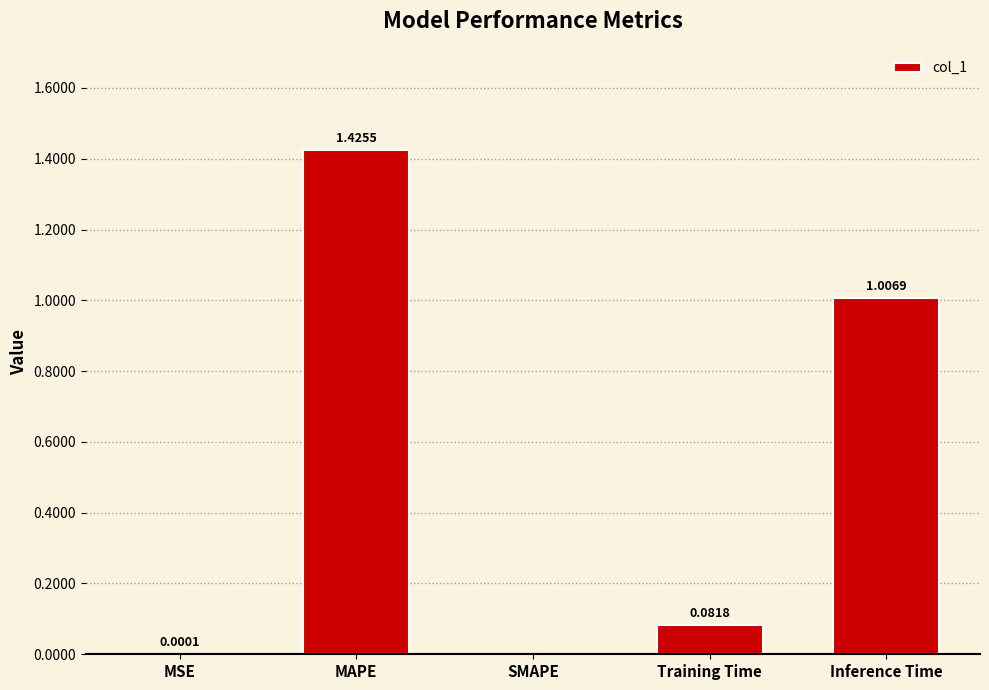

What is the change in value from MSE to MAPE?

+1.4